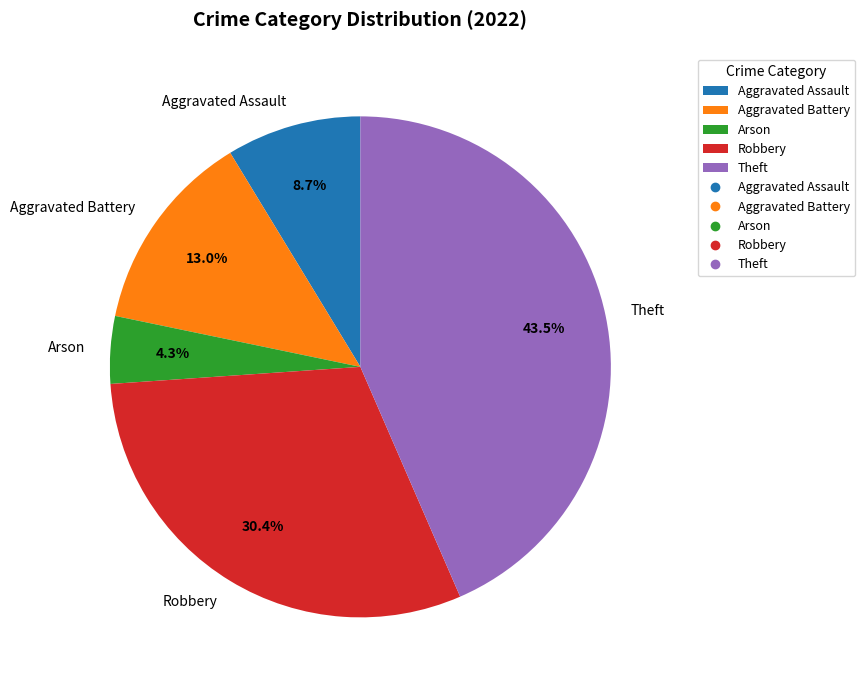

The Aggravated Assault slice represents 9% of the pie. True or false?

True